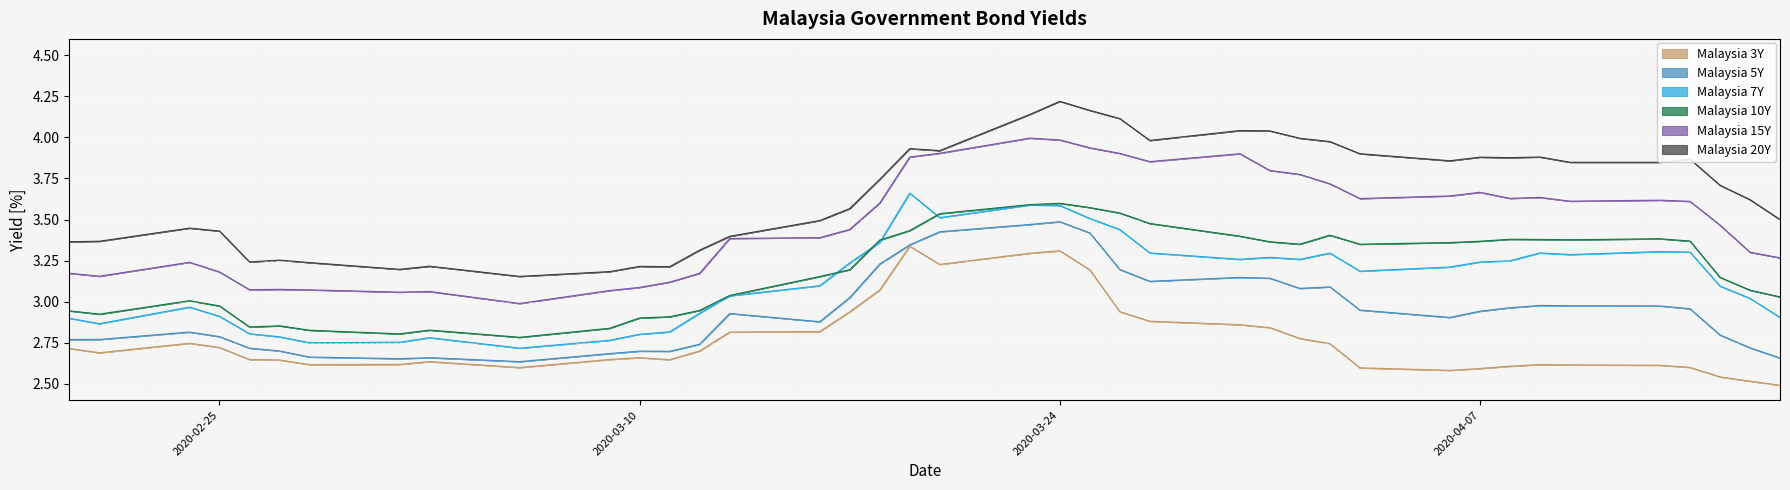

What is the label of the 8th point from the left?

2020-03-02